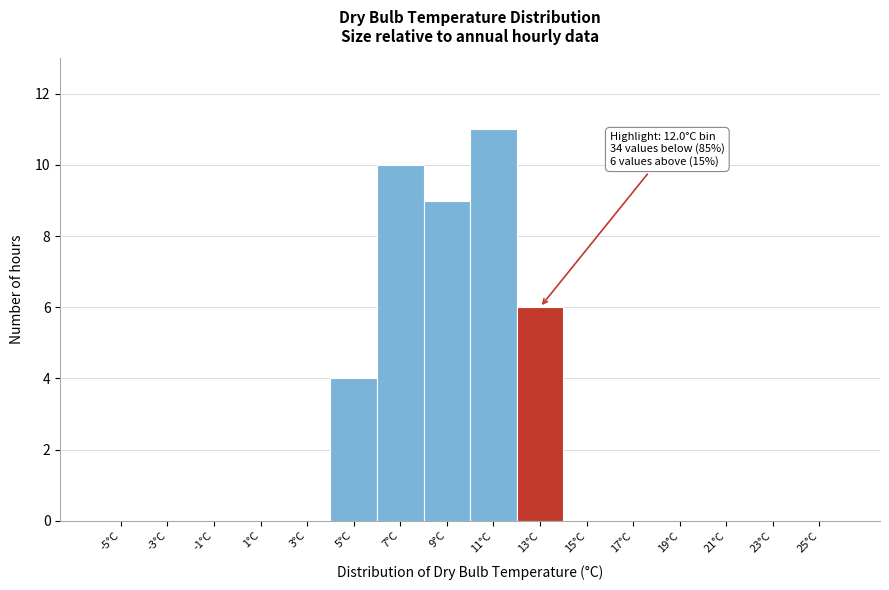

Over which range of the x-axis is the bar tallest?

10 to 12